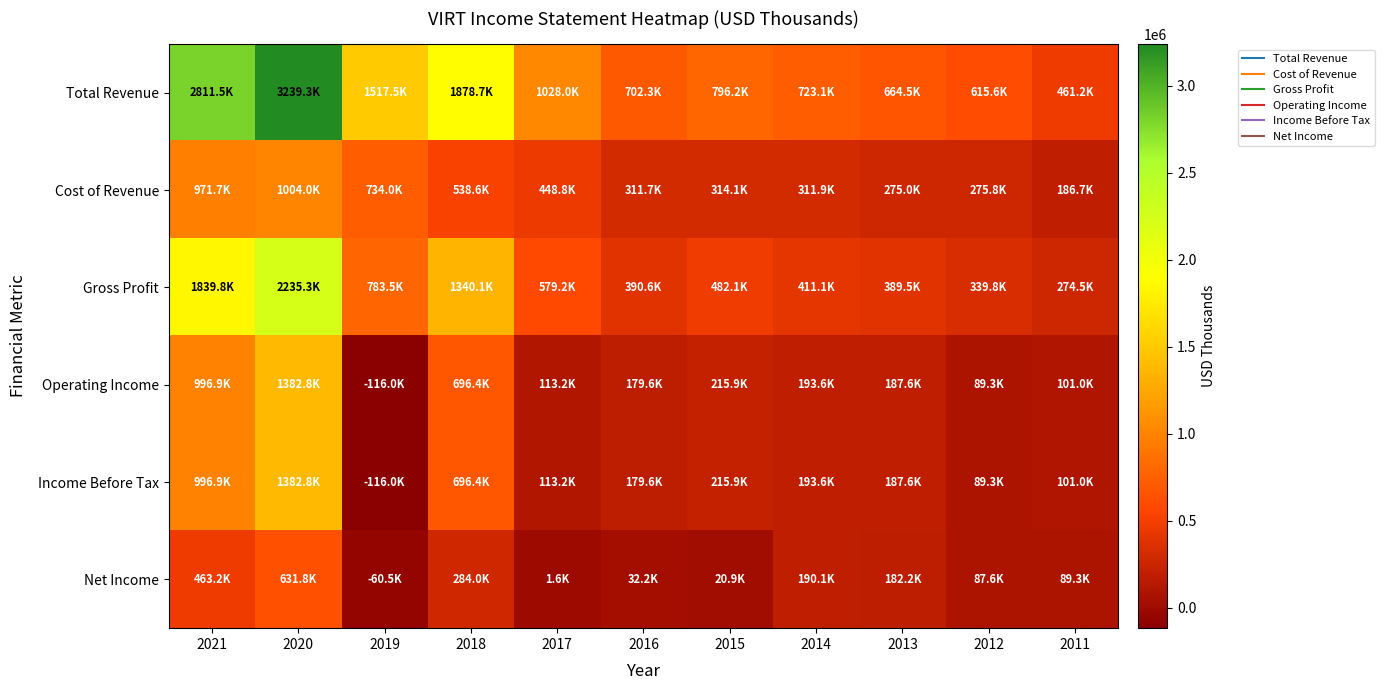

Reading right to left, extract all data points from this chart.

Total Revenue: 2011=461200	2012=615600	2013=664500	2014=723100	2015=796200	2016=702300	2017=1028000	2018=1878700	2019=1517500	2020=3239300	2021=2811500
Cost of Revenue: 2011=186700	2012=275800	2013=275000	2014=311900	2015=314100	2016=311700	2017=448800	2018=538600	2019=734000	2020=1004000	2021=971700
Gross Profit: 2011=274500	2012=339800	2013=389500	2014=411100	2015=482100	2016=390600	2017=579200	2018=1340100	2019=783500	2020=2235300	2021=1839800
Operating Income: 2011=101000	2012=89300	2013=187600	2014=193600	2015=215900	2016=179600	2017=113200	2018=696400	2019=-116000	2020=1382800	2021=996900
Income Before Tax: 2011=101000	2012=89300	2013=187600	2014=193600	2015=215900	2016=179600	2017=113200	2018=696400	2019=-116000	2020=1382800	2021=996900
Net Income: 2011=89300	2012=87600	2013=182200	2014=190100	2015=20900	2016=32200	2017=1600	2018=284000	2019=-60500	2020=631800	2021=463200